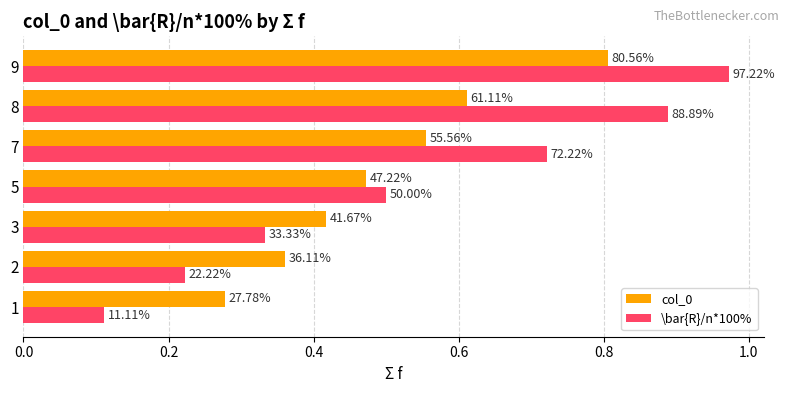

What are all the series names shown in the legend?

col_0, \bar{R}/n*100%